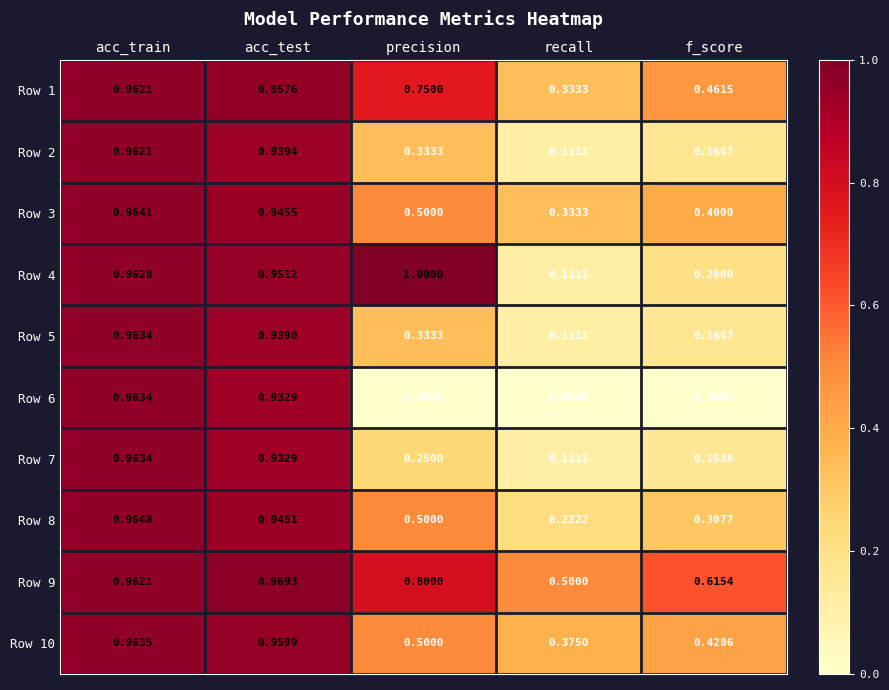

List the labels in order of Row 1 value, smallest first.

recall, f_score, precision, acc_test, acc_train